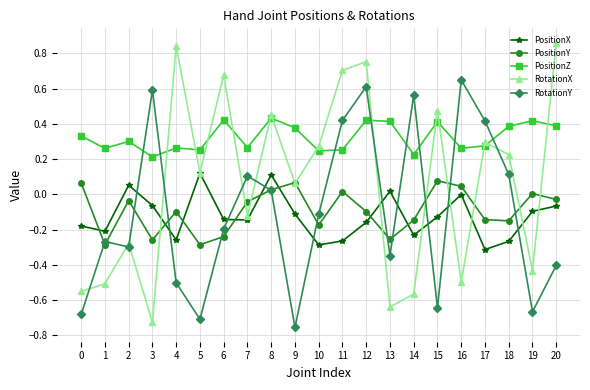

Which series has the largest range (max minus min)?

RotationX